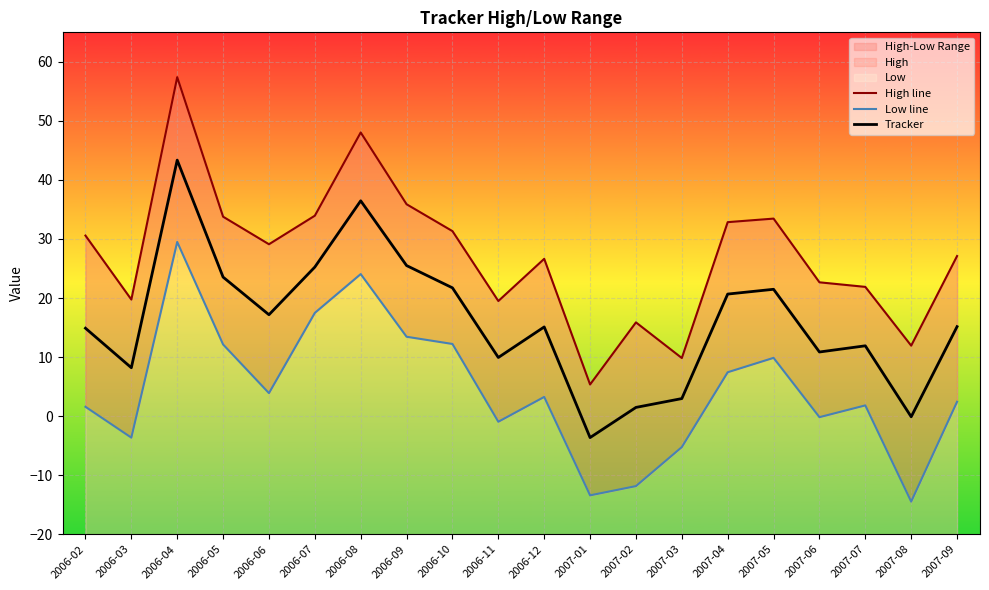

What is the difference between the High line values at 2006-04 and 2006-05?

23.6